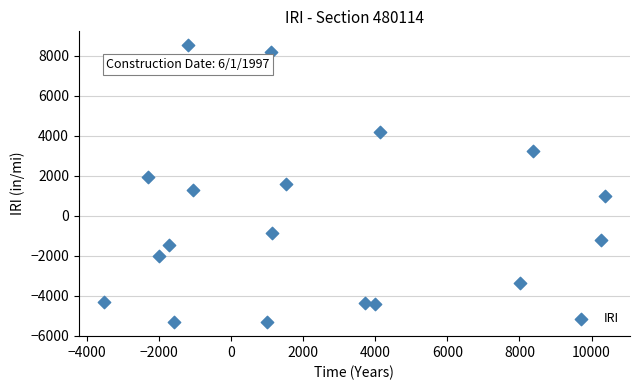

What is the range of Y values (max minus min)?

13868.1